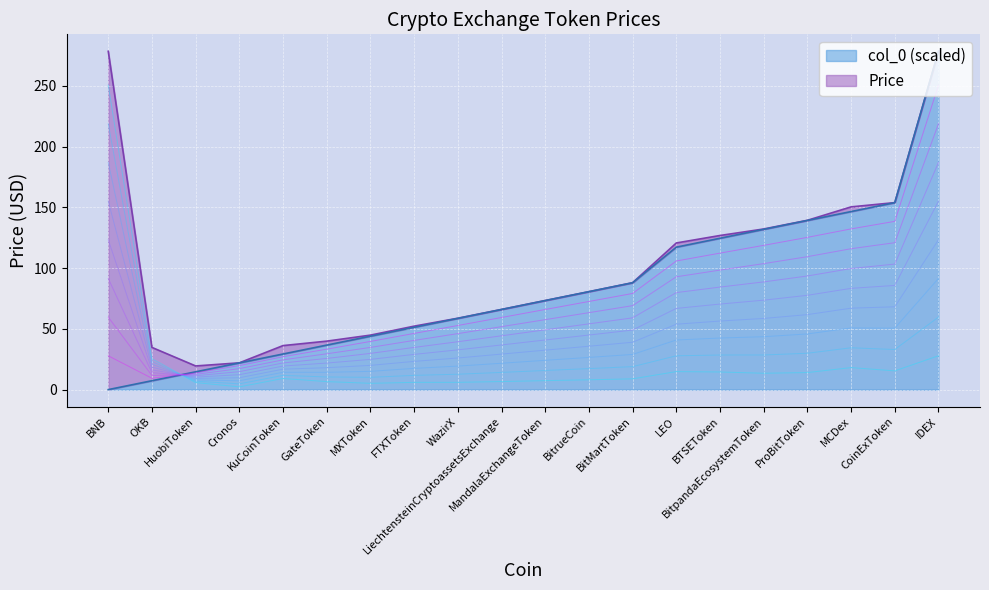

Rank the series at BNB from lowest to highest value.

col_0, Price